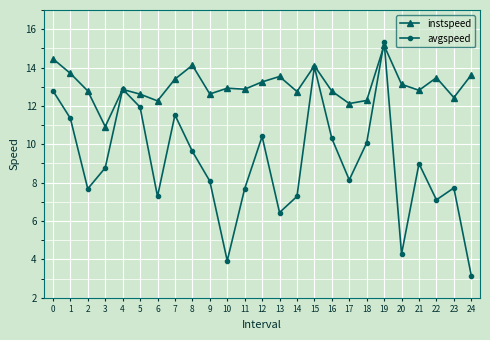

Does the chart have visible grid lines?

Yes